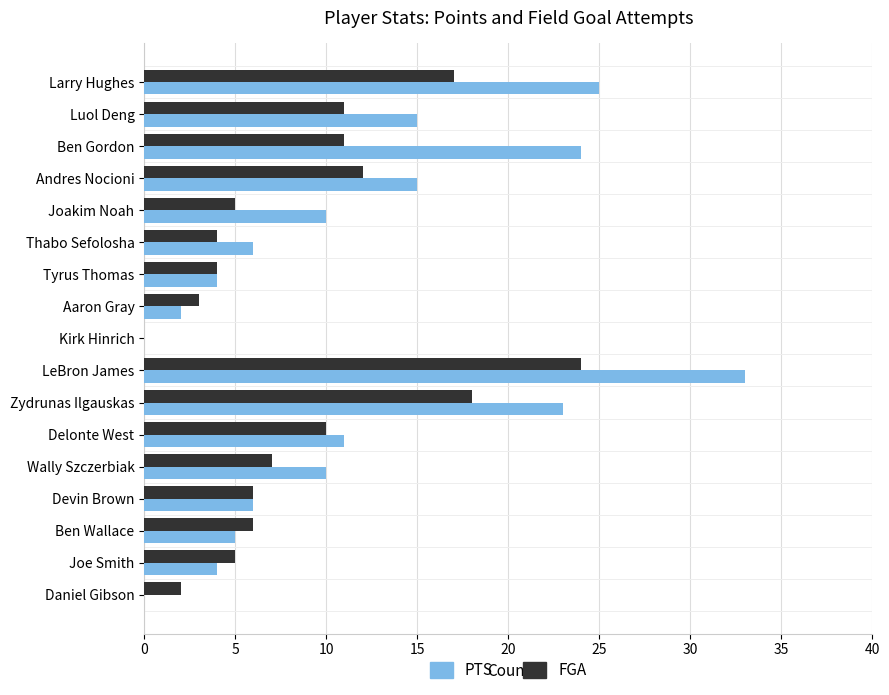

Is it true that PTS equals 38 at Ben Gordon?

False